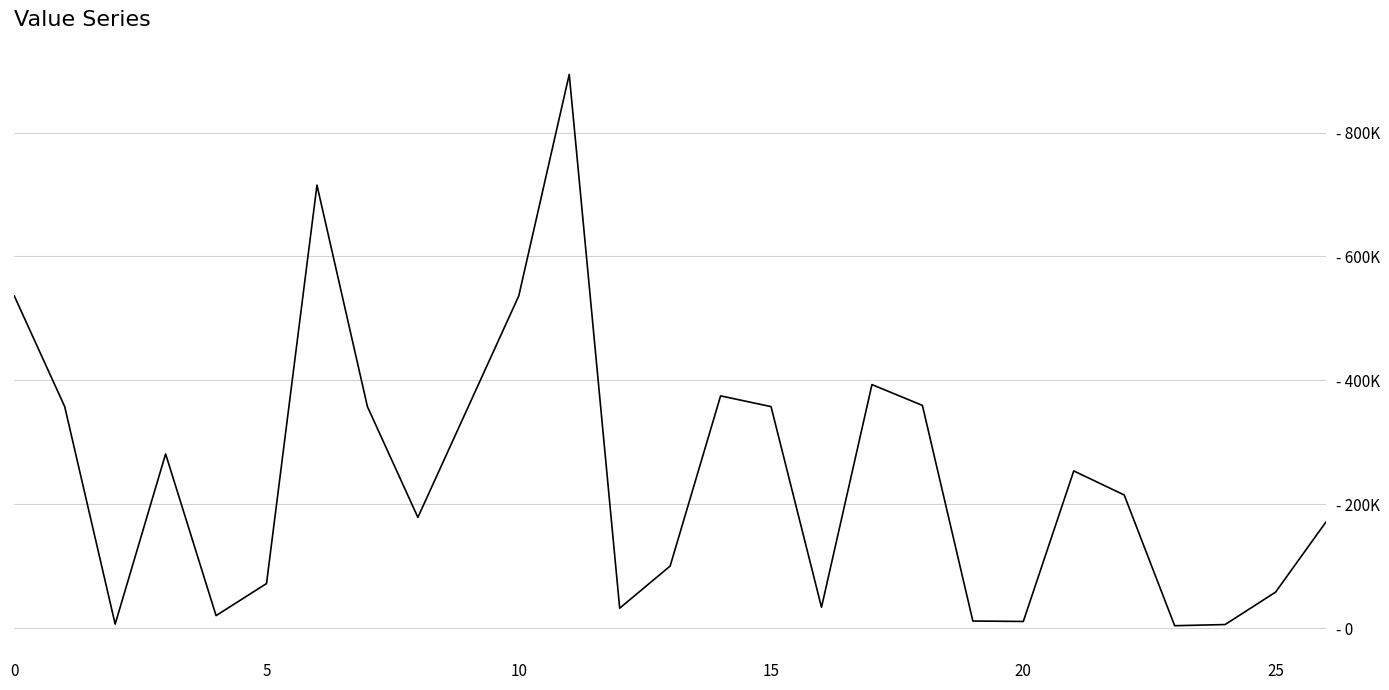

What is the minimum value shown in the chart?

3854.0